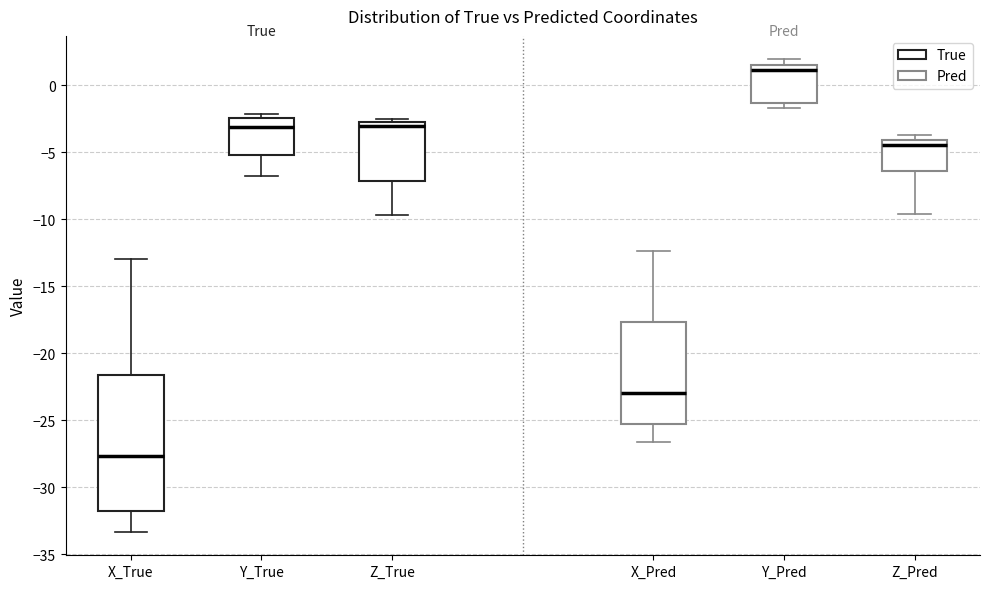

Reading left to right, read every box against the y-axis: the position of its median line, the range the box covers, and the ends of its whiskers. The values are not printed on the chart, so give them approximately, as read against the axis.

X_True: median -27.5, box -32.0 to -21.5, whiskers -33.5 to -13.0
Y_True: median -3.0, box -5.0 to -2.5, whiskers -7.0 to -2.0
Z_True: median -3.0, box -7.0 to -2.5, whiskers -9.5 to -2.5 (just above the box's upper edge)
X_Pred: median -23.0, box -25.5 to -17.5, whiskers -26.5 to -12.5
Y_Pred: median 1.0, box -1.5 to 1.5, whiskers -1.5 (just below the box's lower edge) to 2.0
Z_Pred: median -4.5, box -6.5 to -4.0, whiskers -9.5 to -3.5